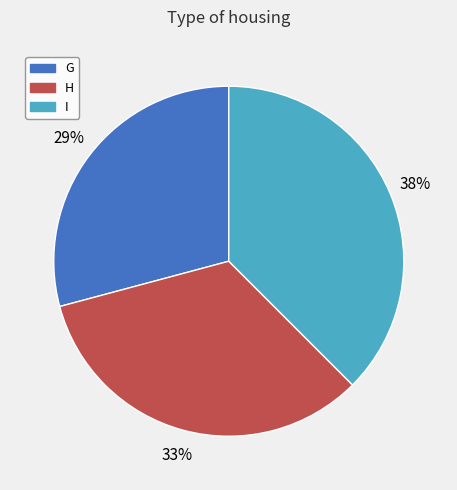

To the nearest percent, what is the combined percentage of I and H?

71%